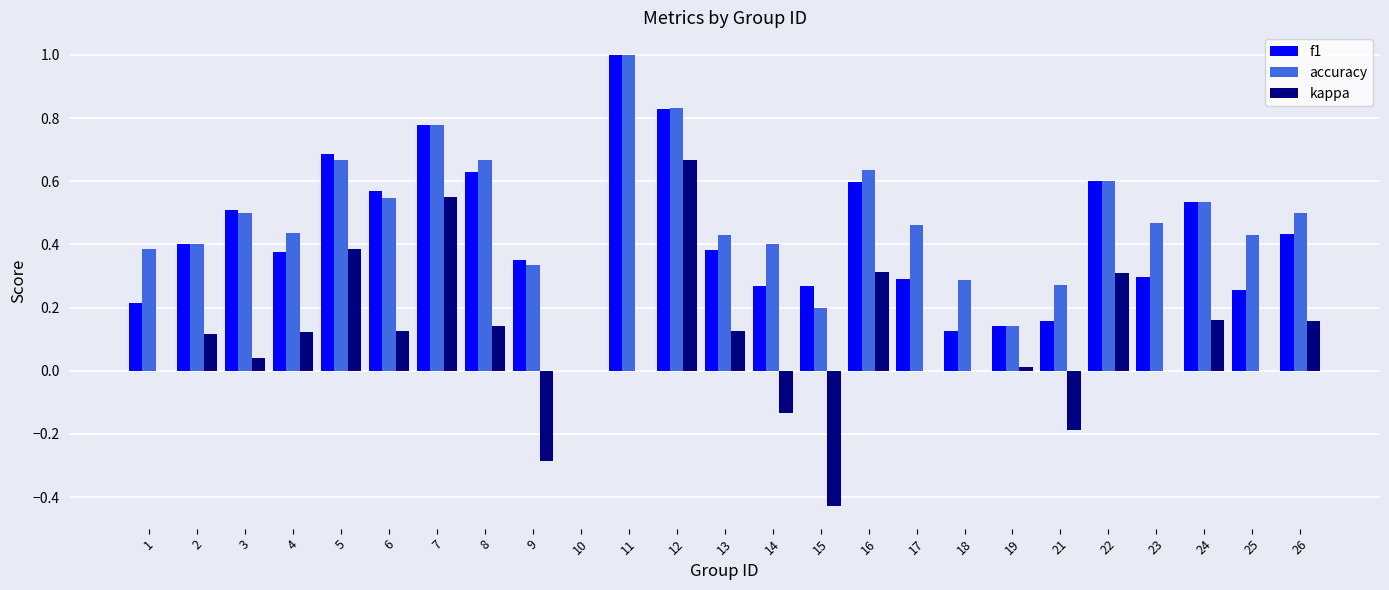

How many groups of bars are there?

25